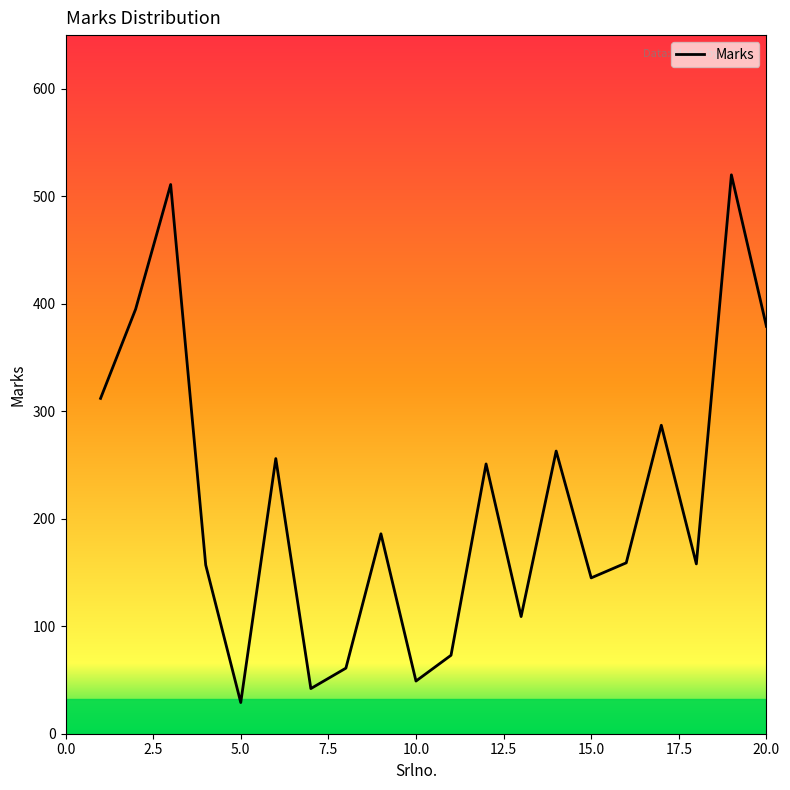

What is the minimum value shown in the chart?

29